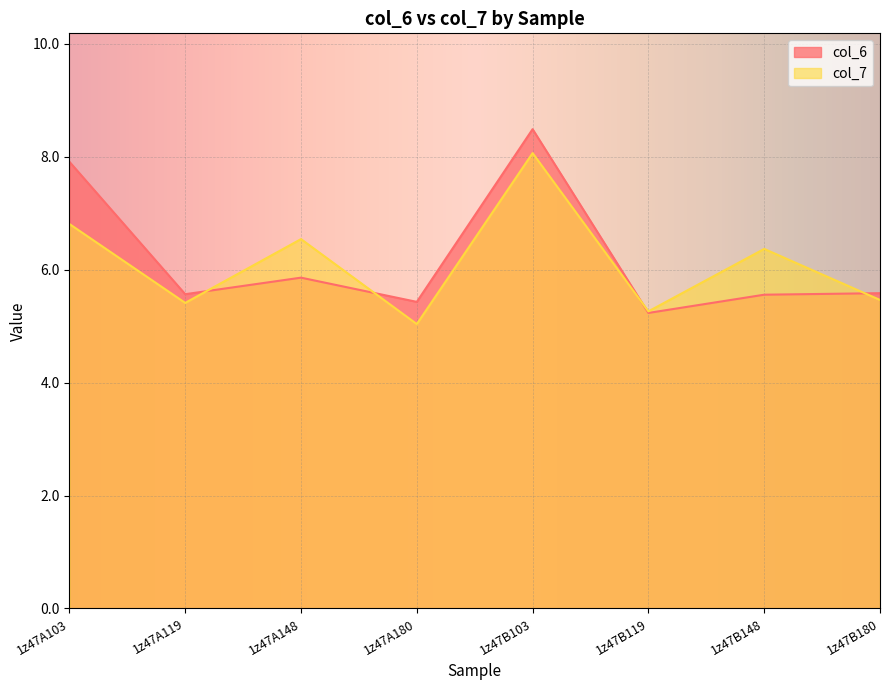

Which category has the lowest value across all series?

1z47A180